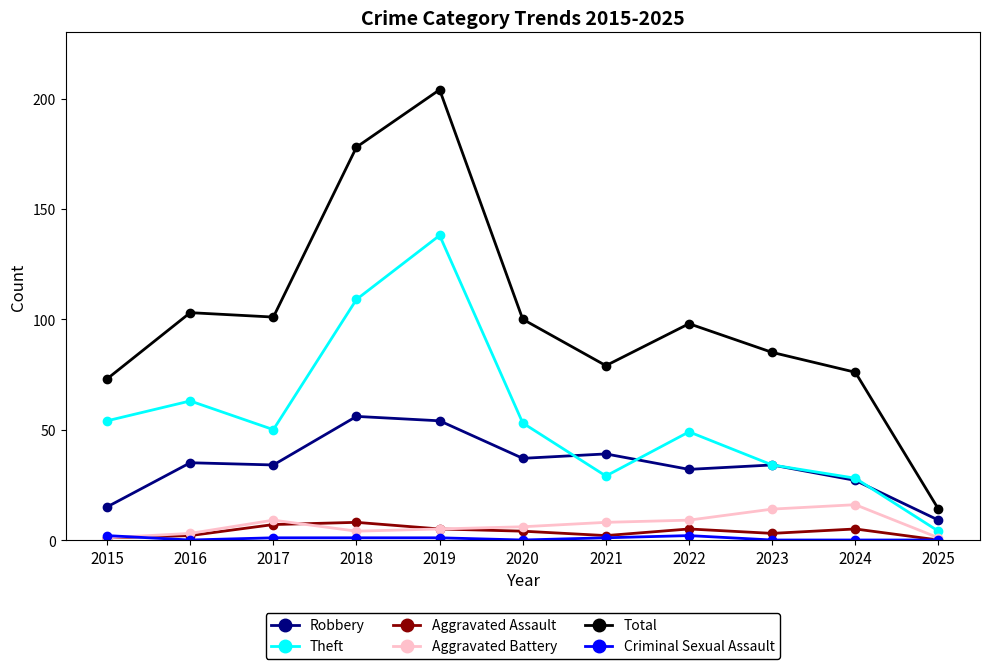

What is the minimum value for Total?

14